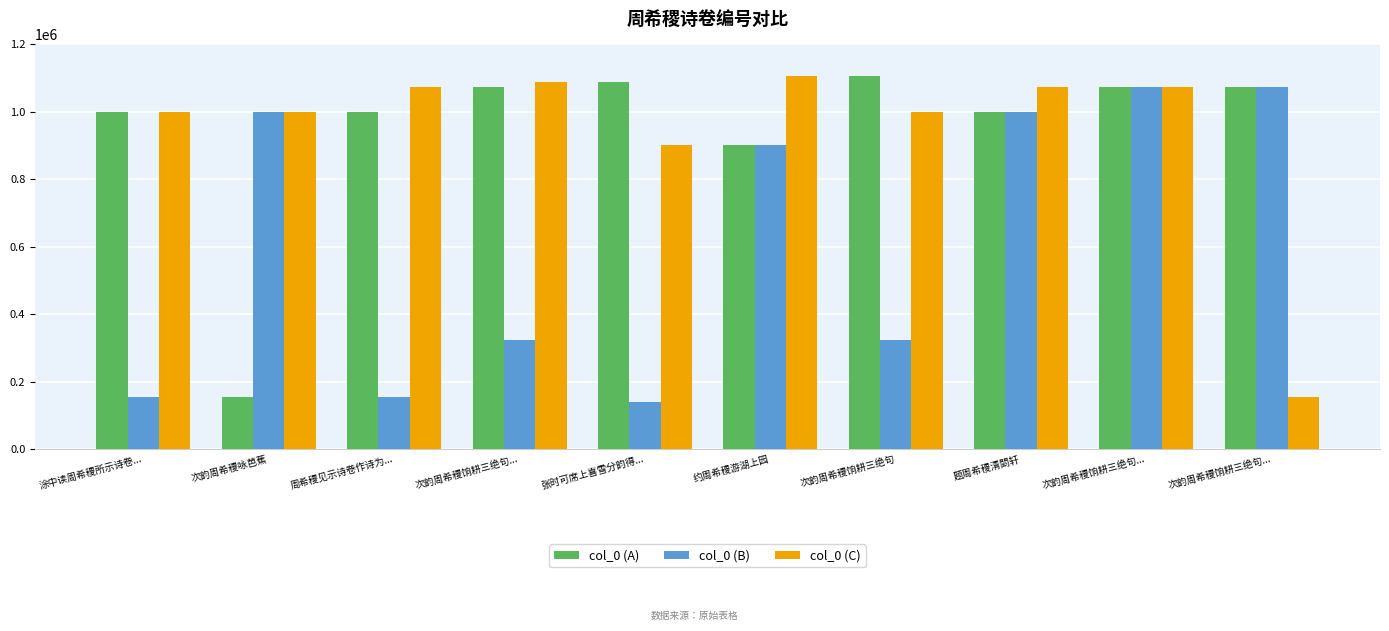

What is the difference between the maximum and minimum values in the col_0 (C) series?

950789